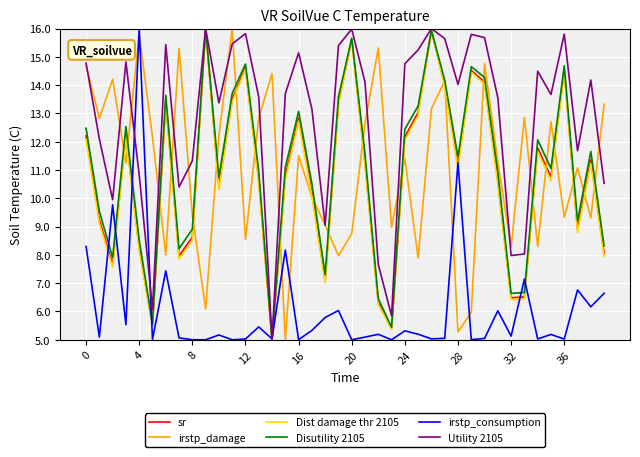

What is the difference between the maximum and minimum values in the Dist damage thr 2105 series?

11.0